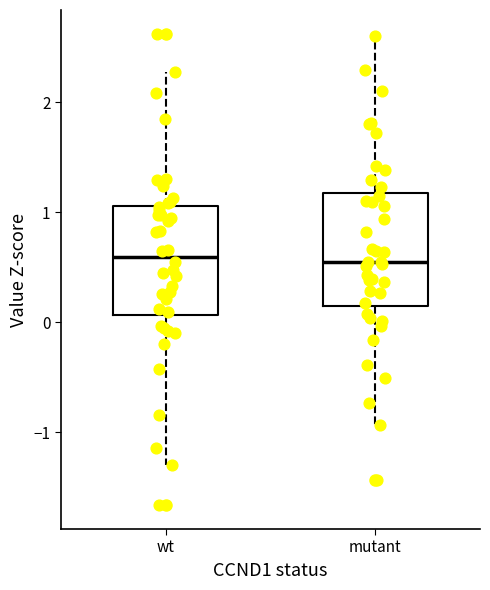

Where does the median line of the box for mutant sit on the y-axis? The values are not printed on the chart, so give them approximately, as read against the axis.

0.5